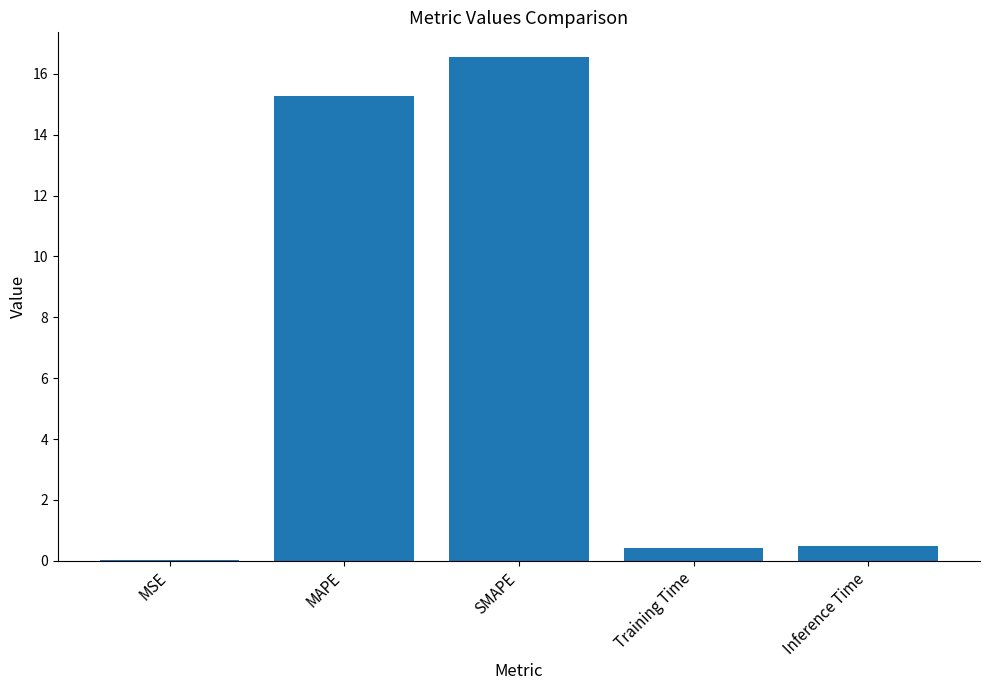

What is the maximum value shown in the chart?

16.5